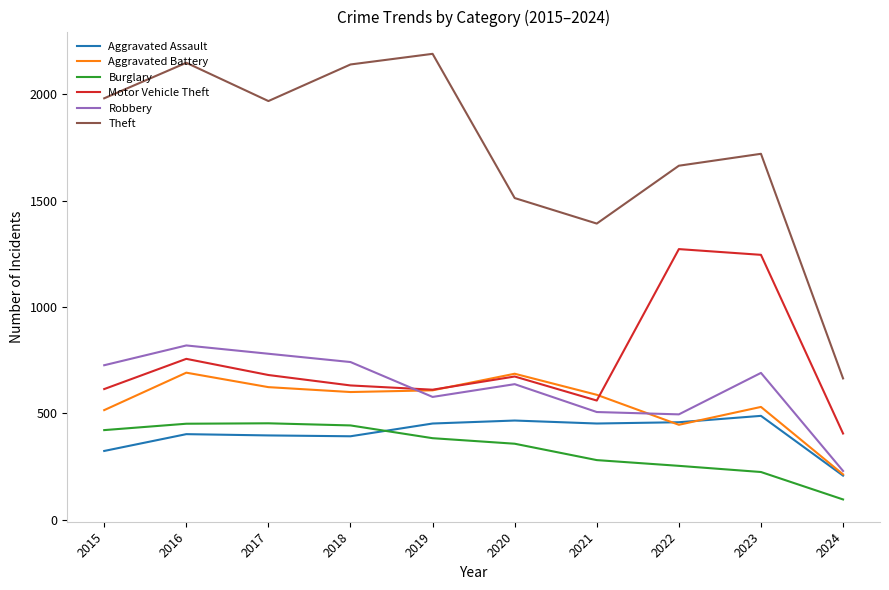

At which category is the sum across all series the highest?

2016